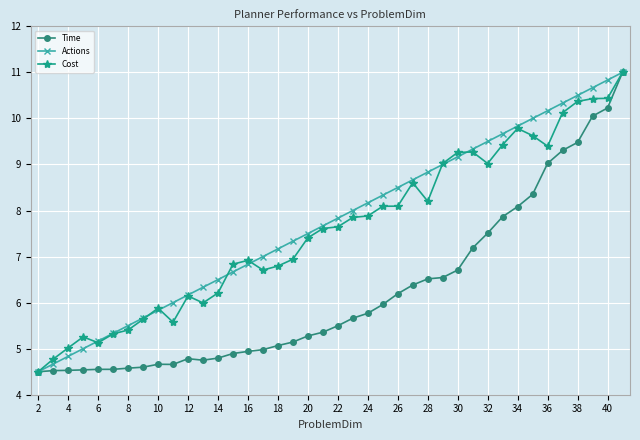

What is the value of the Actions point at the 16th from the left?

7.0